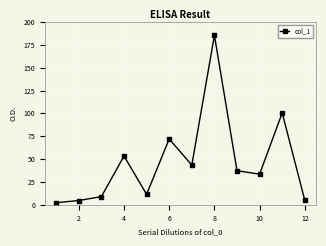

What is the difference between the maximum and minimum values?

183.3